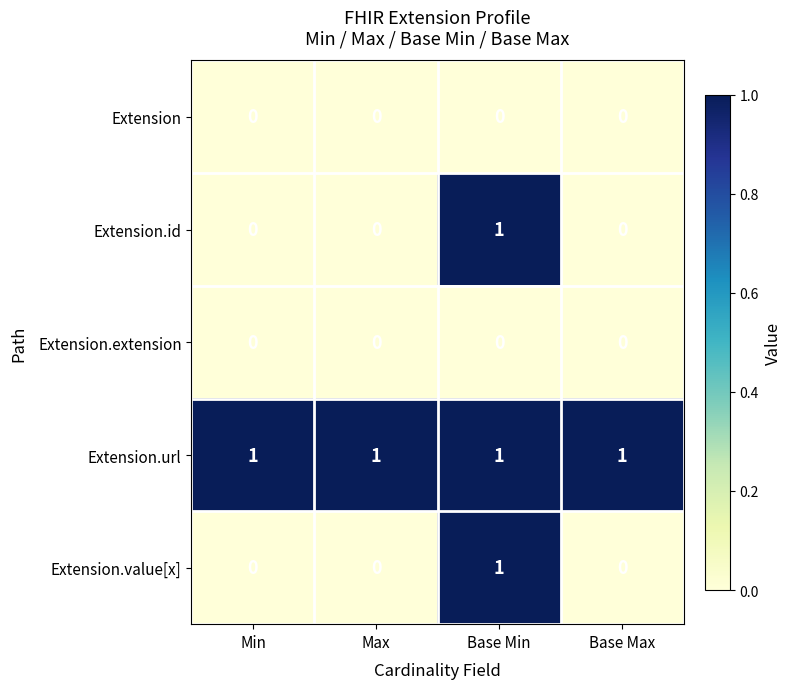

Count the Extension.value[x] values in the range 0 to 1.

4